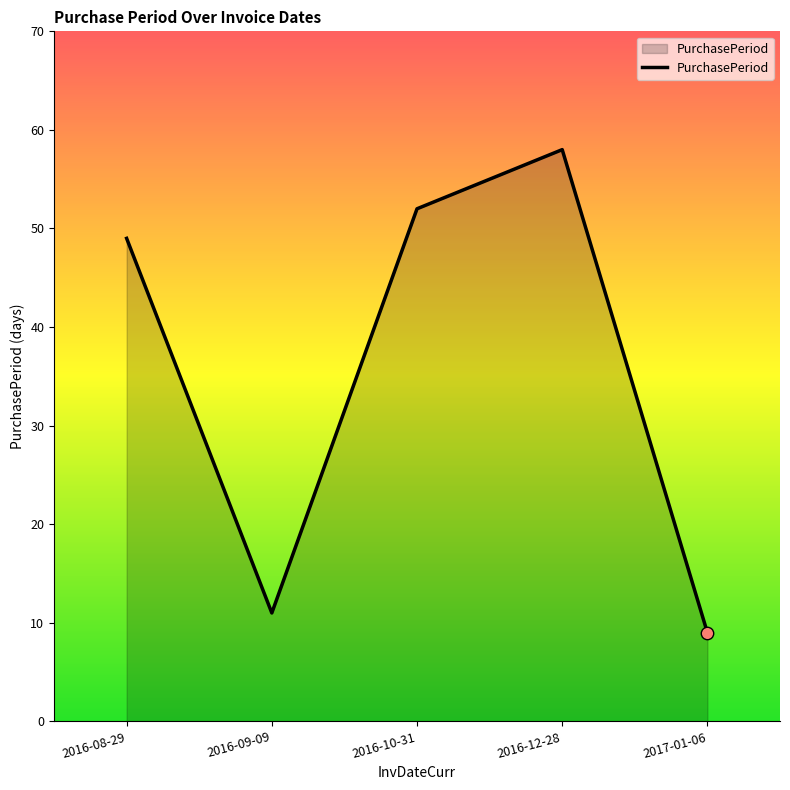

What is the change in value from 2016-09-09 to 2016-10-31?

+41